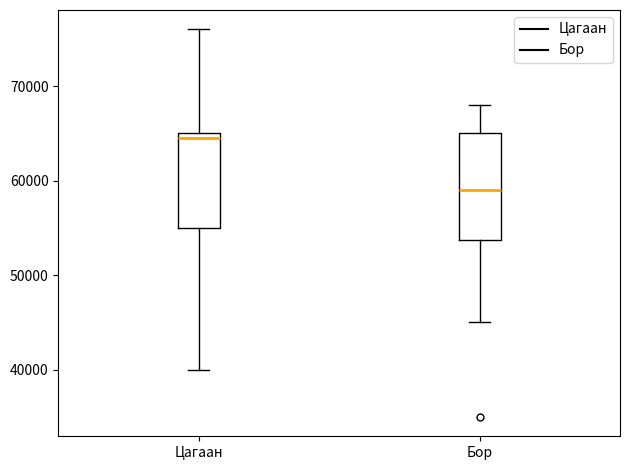

Which box is the tallest, from its lower edge to its upper edge?

Бор